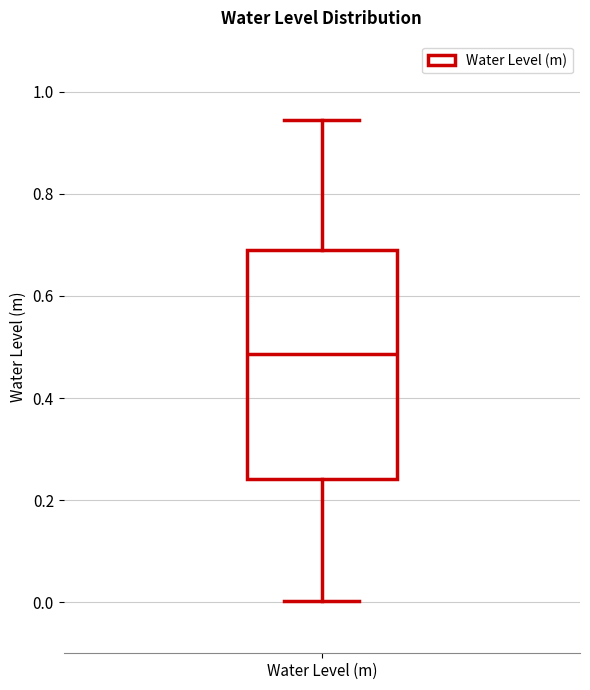

Transcribe this box plot: give where the median line is, the range the box spans, and where the two whiskers end, as read against the y-axis. The values are not printed on the chart, so give them approximately, as read against the axis.

median 0.48, box 0.24 to 0.70, whiskers 0.00 to 0.94